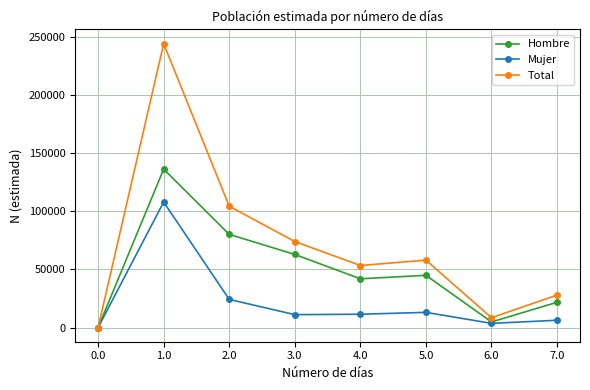

Rank the series by their average value, from highest to lowest.

Total, Hombre, Mujer